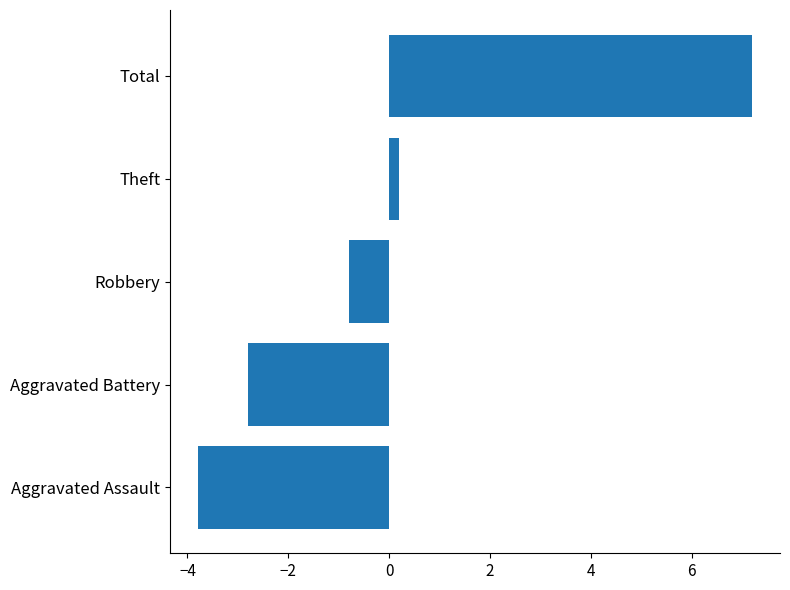

What is the maximum value shown in the chart?

7.2